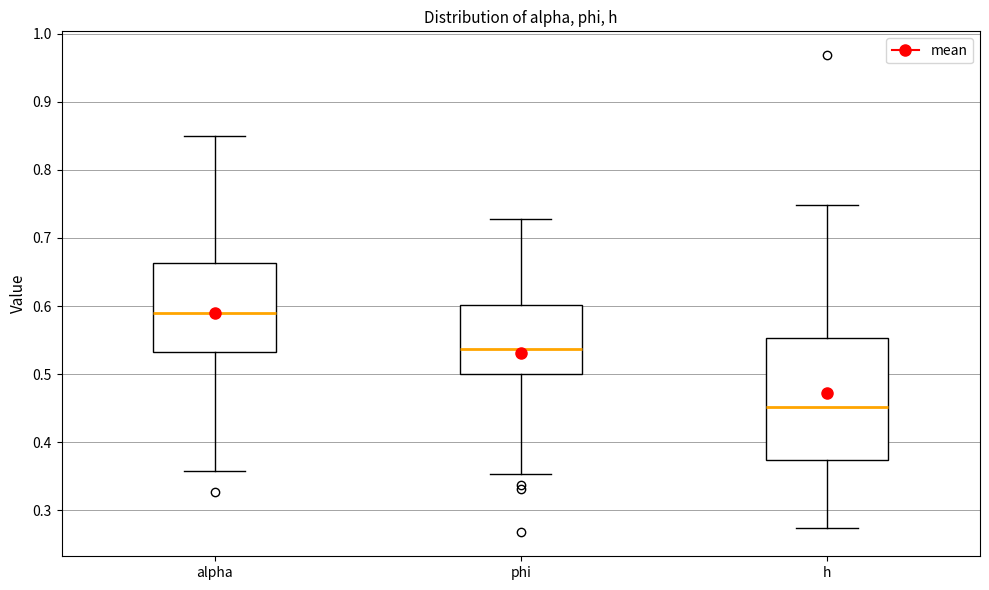

Which box is the tallest, from its lower edge to its upper edge?

h